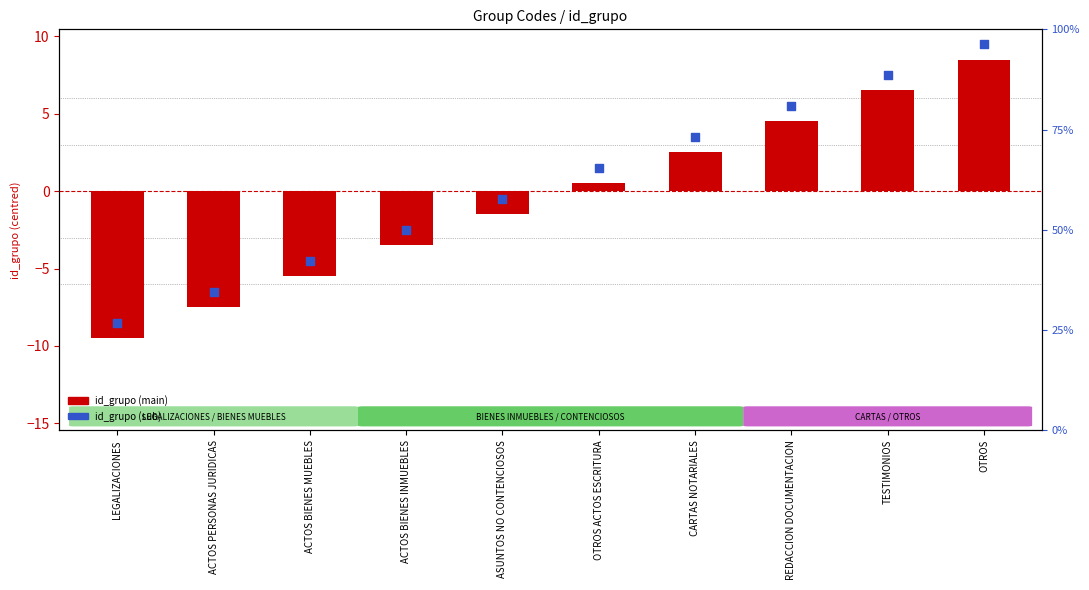

Which series has the largest total across all categories?

id_grupo (sub)